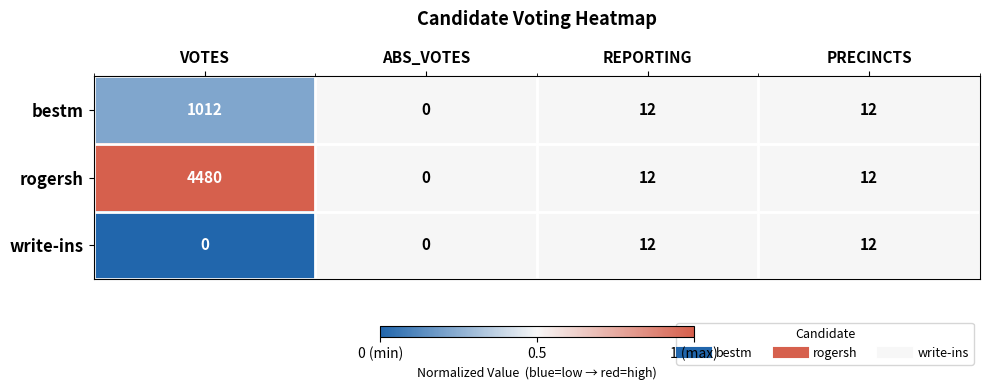

What is the difference between the maximum and minimum values in the write-ins series?

12